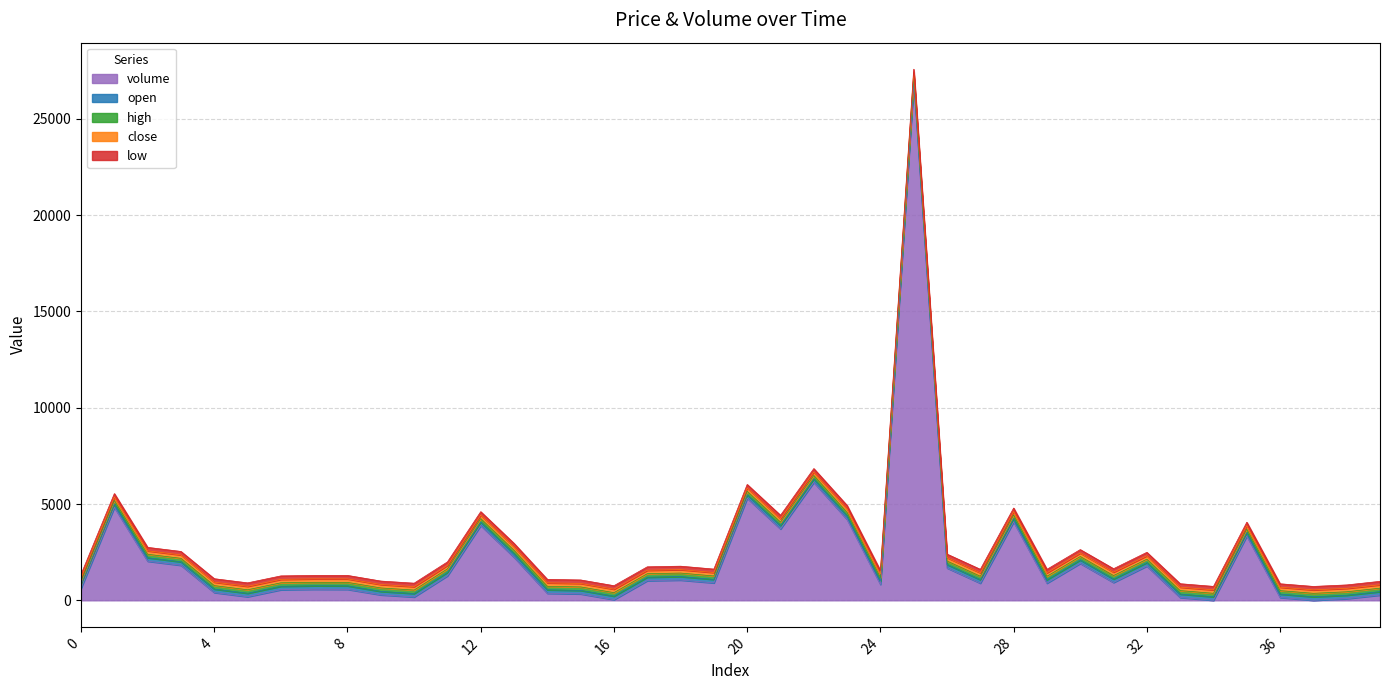

What is the smallest value displayed?

2.8